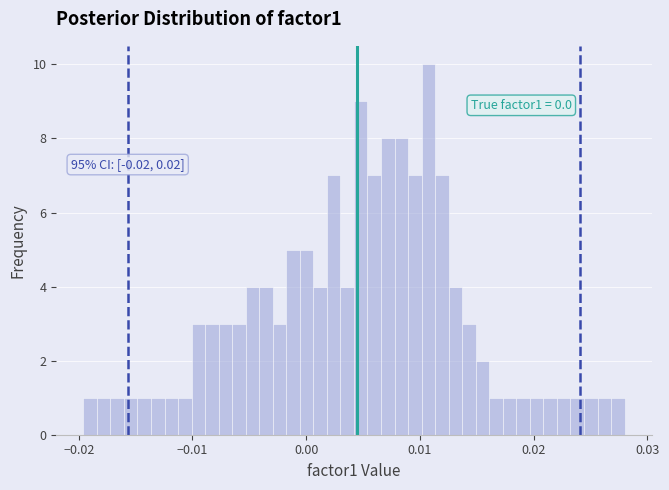

Read against the x-axis, roughly where is the centre of the tallest bar?

0.011